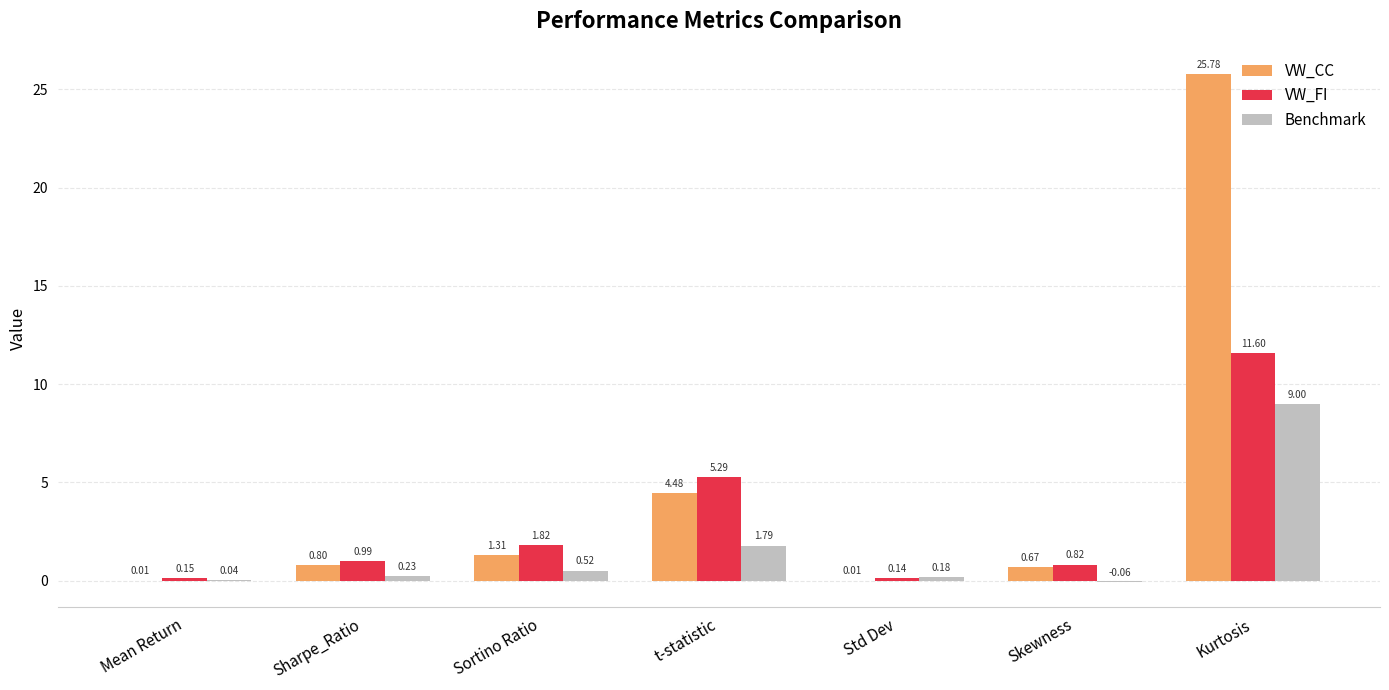

What is the sum of the Benchmark values at Skewness and t-statistic?

1.7